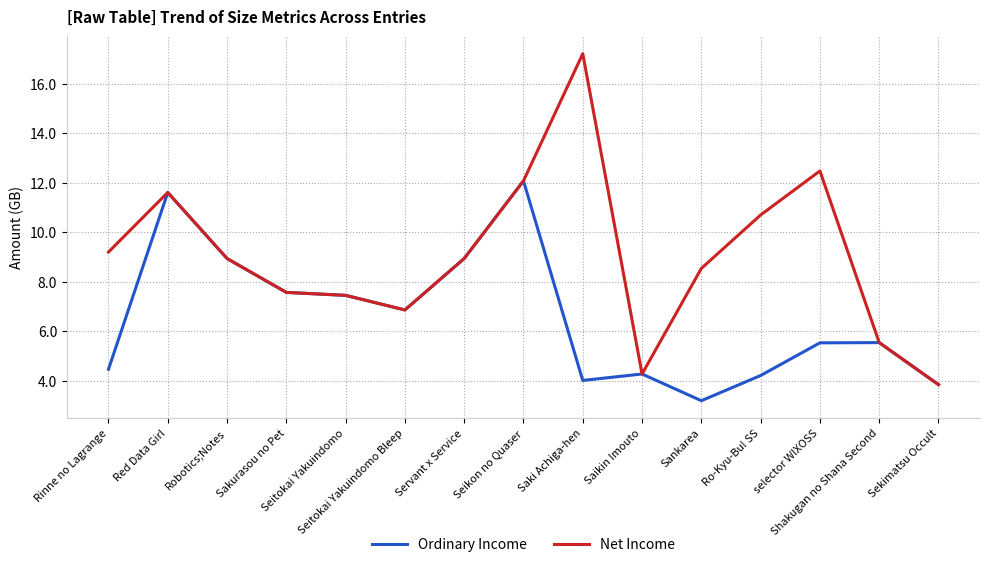

Which series has the largest total across all categories?

Net Income